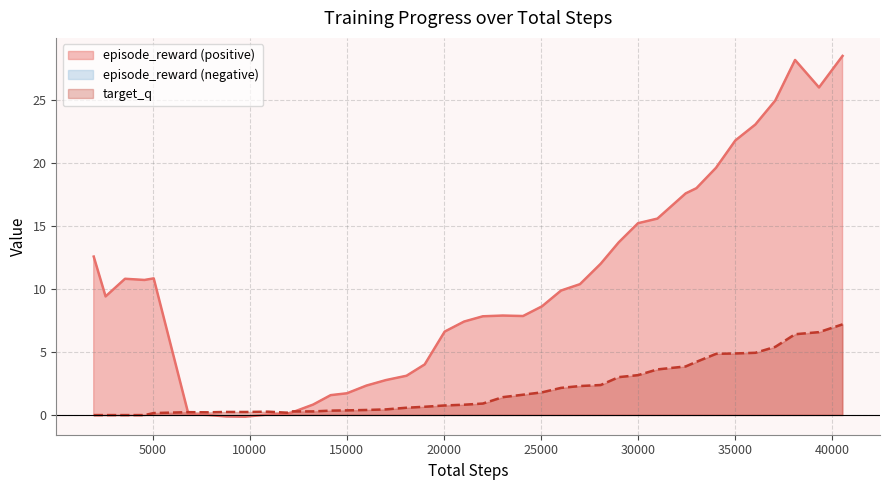

Which series ends up on top after the final intersection of episode_reward and target_q?

episode_reward